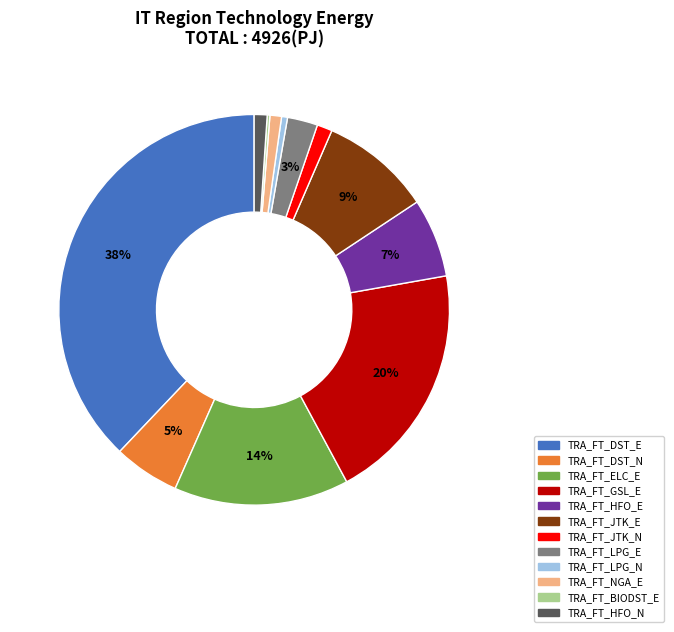

To the nearest percent, what is the average slice percentage?

8%